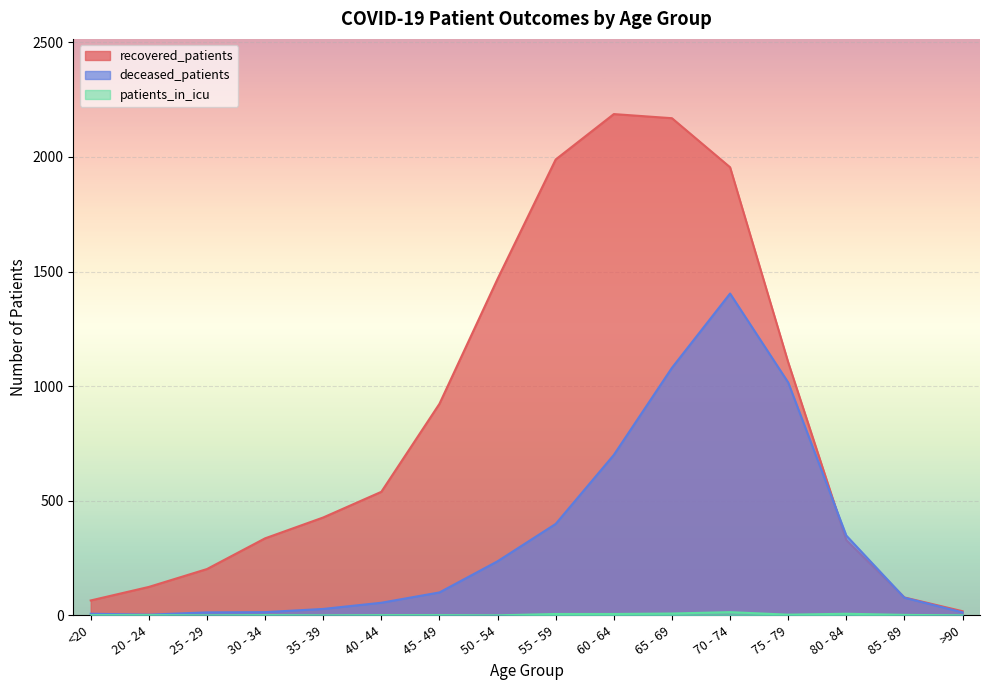

What position from the left is 85 - 89?

15